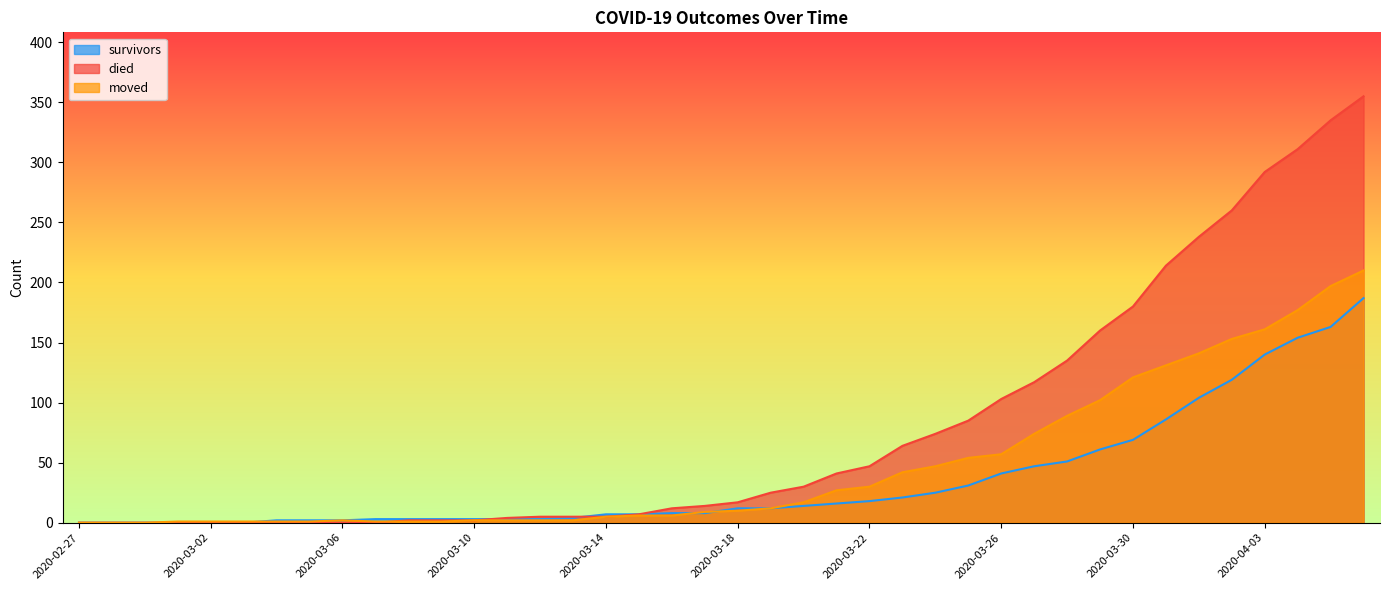

At how many categories does at least one series exceed 70?

14